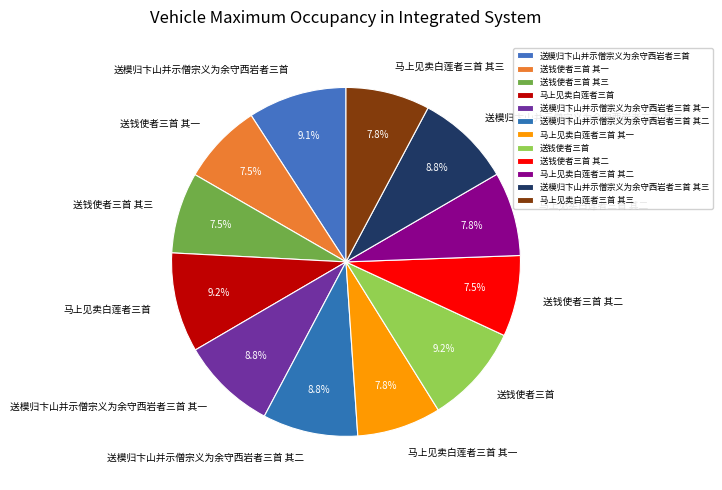

Is it true that 送模归卞山并示僧宗义为余守西岩者三首 其三 is 9% of the pie?

True